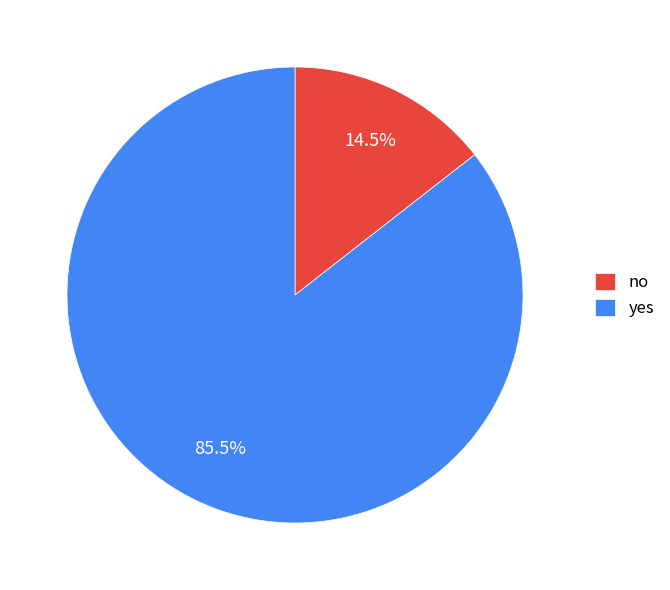

How many segments does this pie chart have?

2